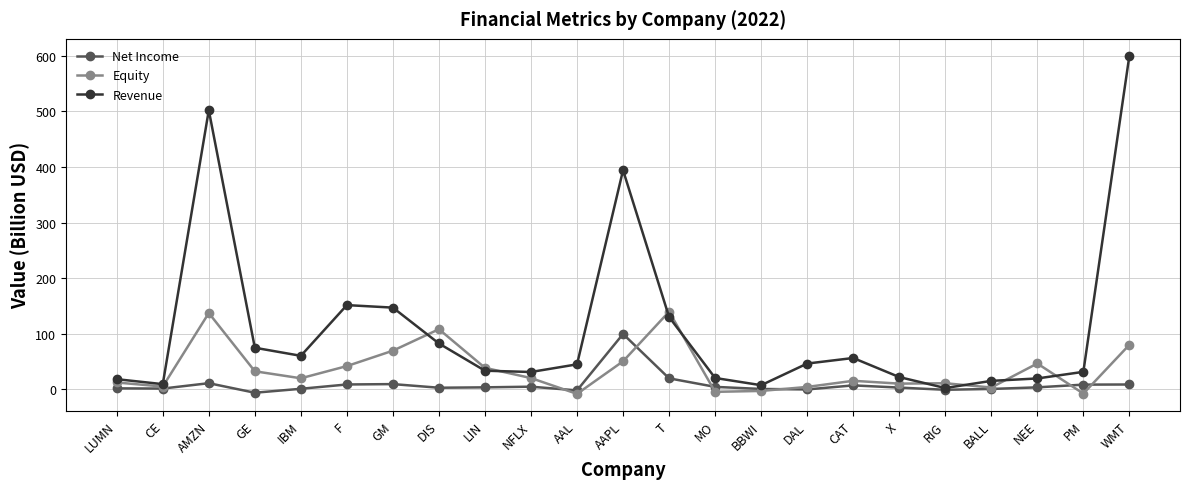

True or false: Net Income has more than 2 interior local peaks.

True